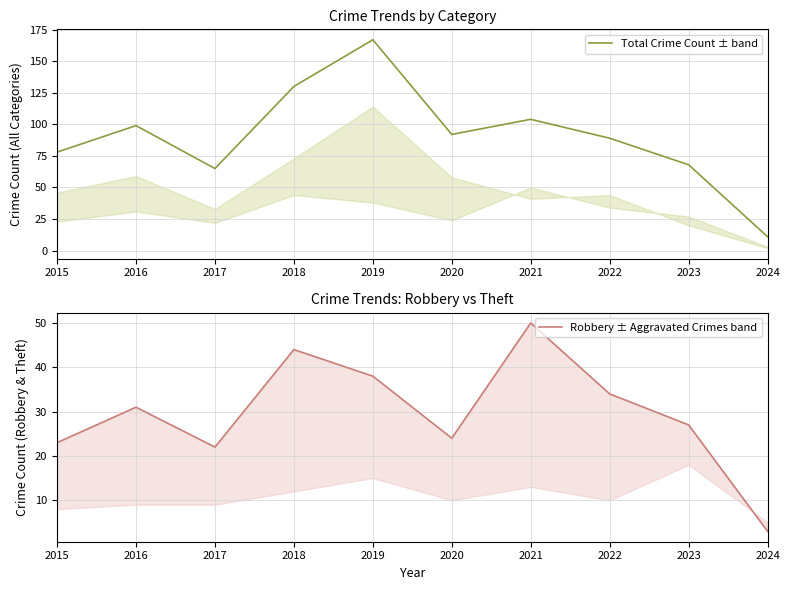

Which has a higher value, 2024 or 2018?

2018